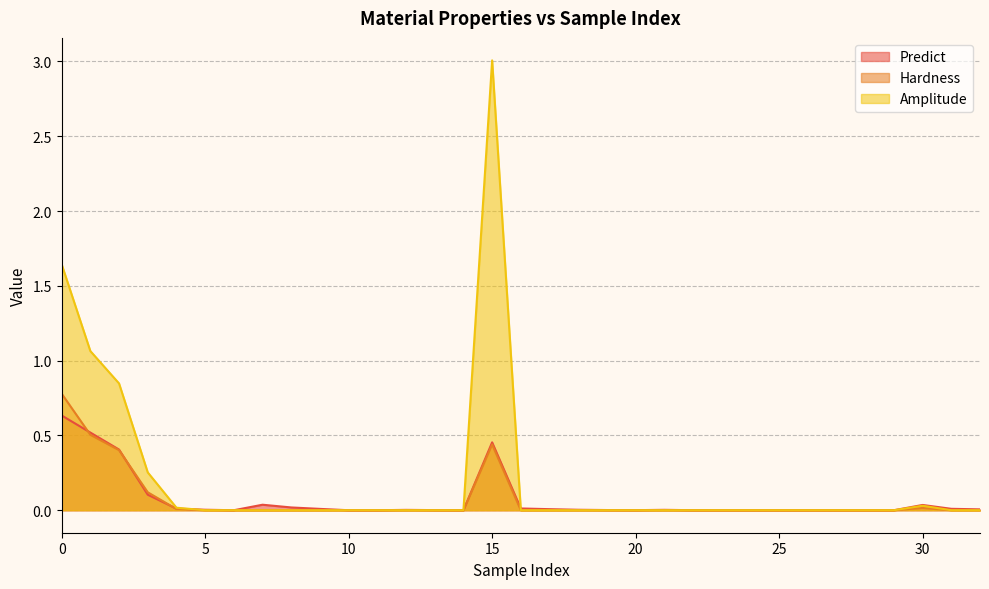

What is the maximum value for Amplitude?

3.0